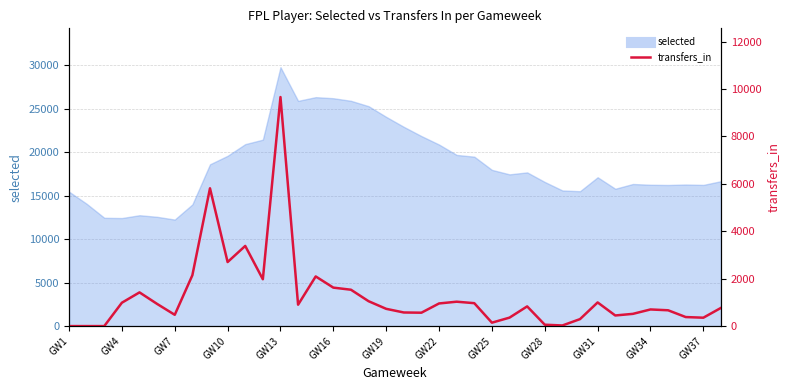

How many lines are shown in the chart?

1